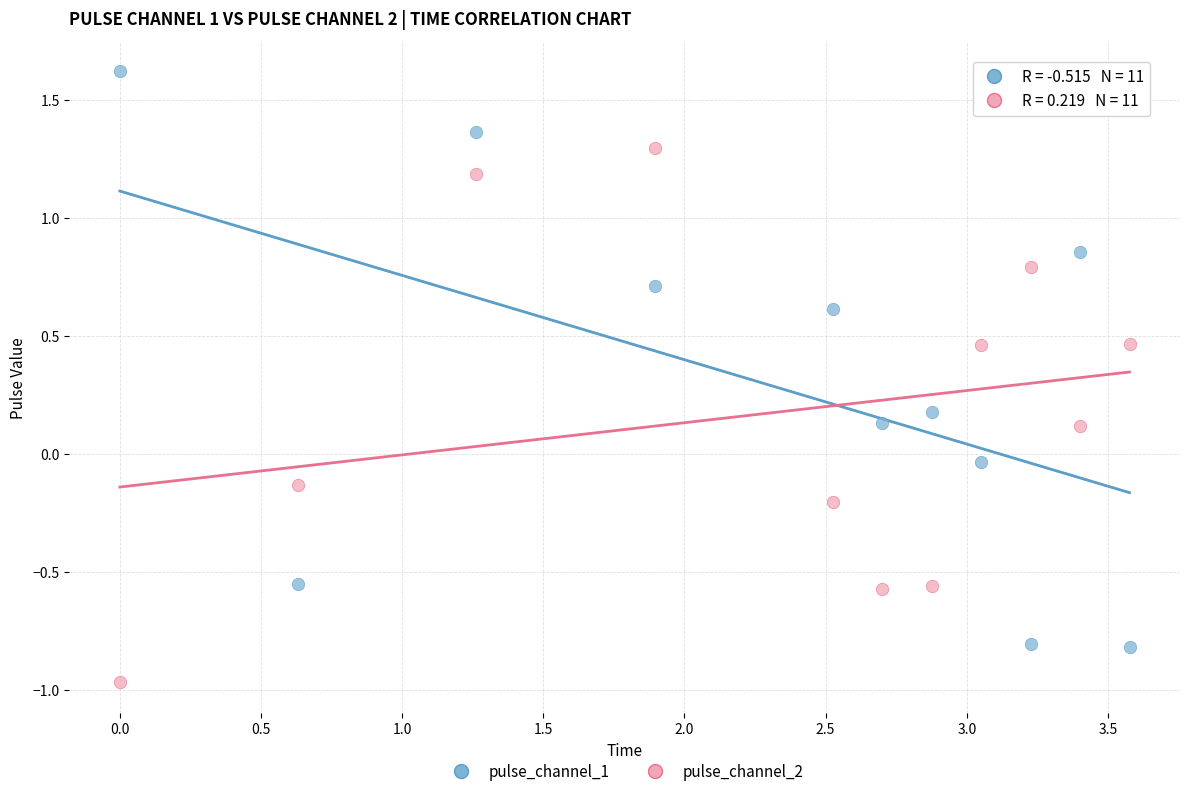

Which series contains the highest Y value?

pulse_channel_1